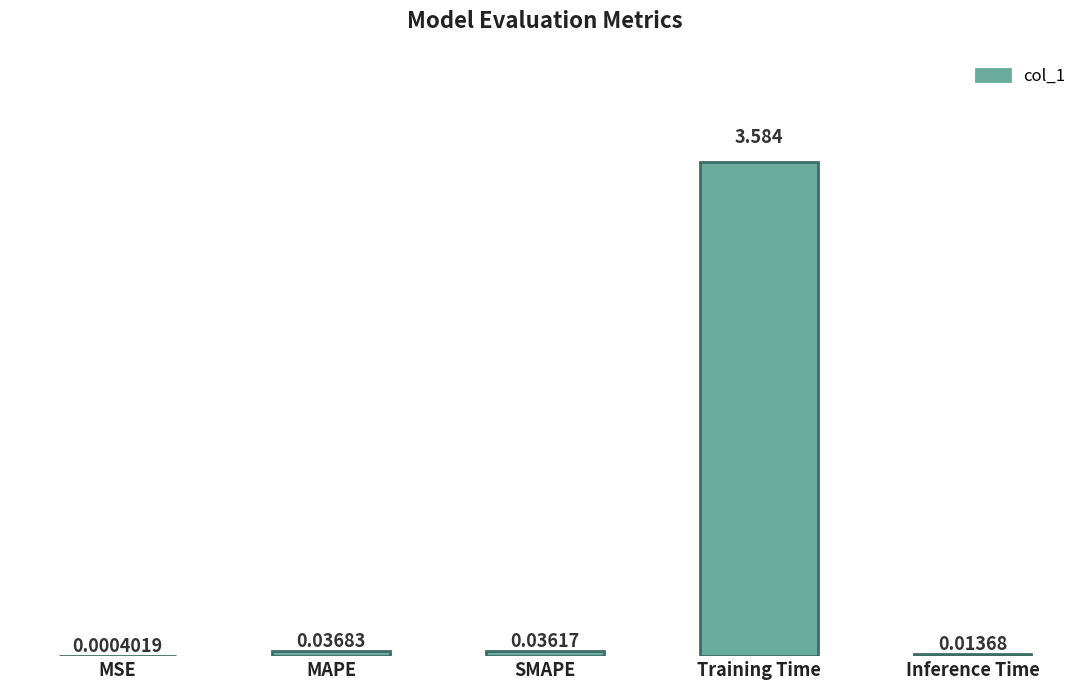

At which label is the value closest to 1?

MAPE